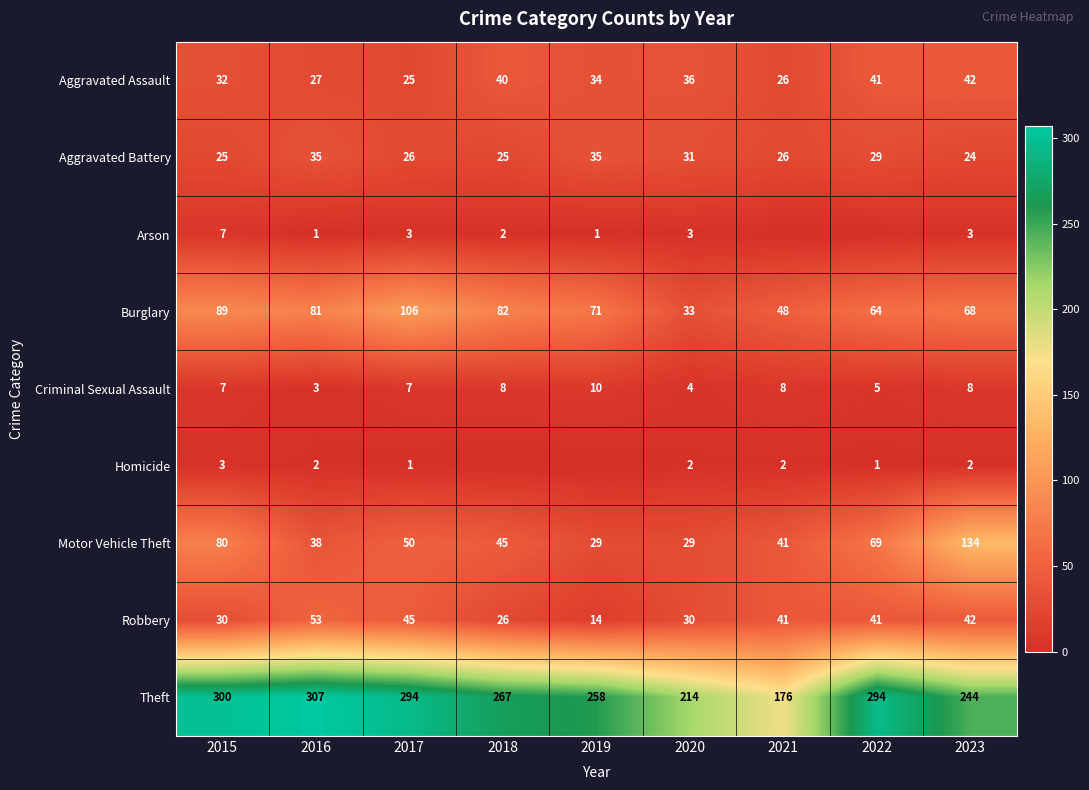

What is the minimum value for Aggravated Assault?

25